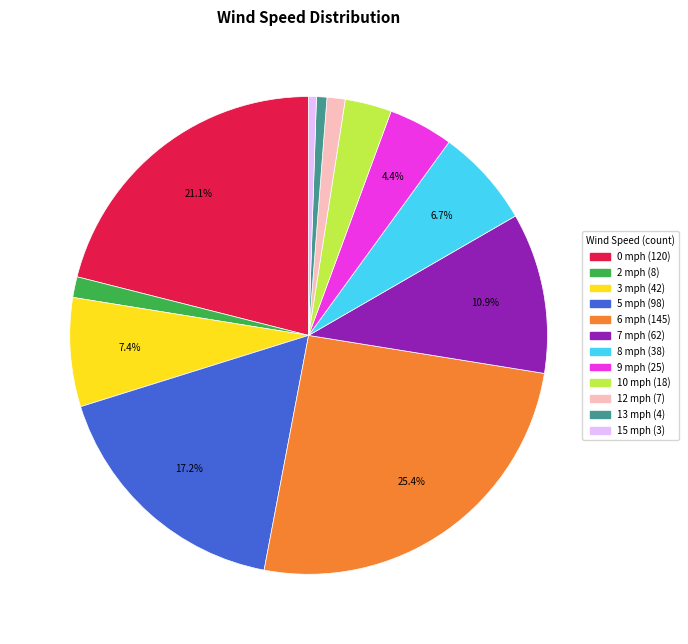

Count the number of slices in the pie.

12